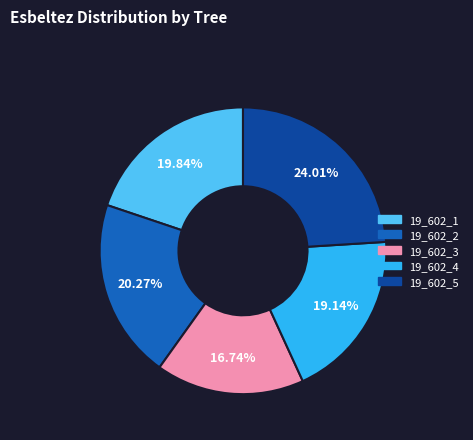

Combined, do 19_602_3 and 19_602_2 account for over 50%?

No